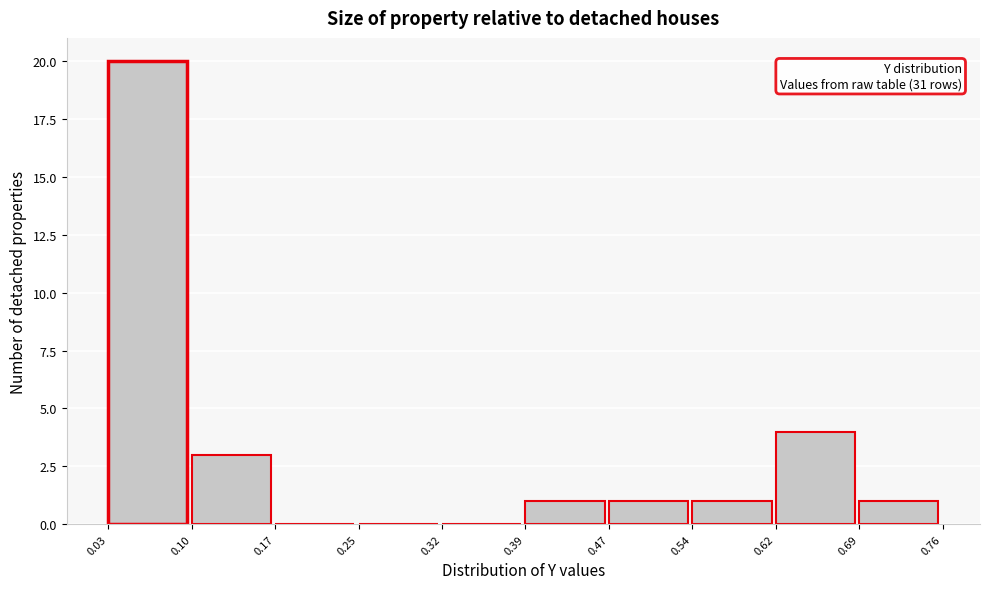

Which range on the x-axis has the tallest bar?

0.03 to 0.10